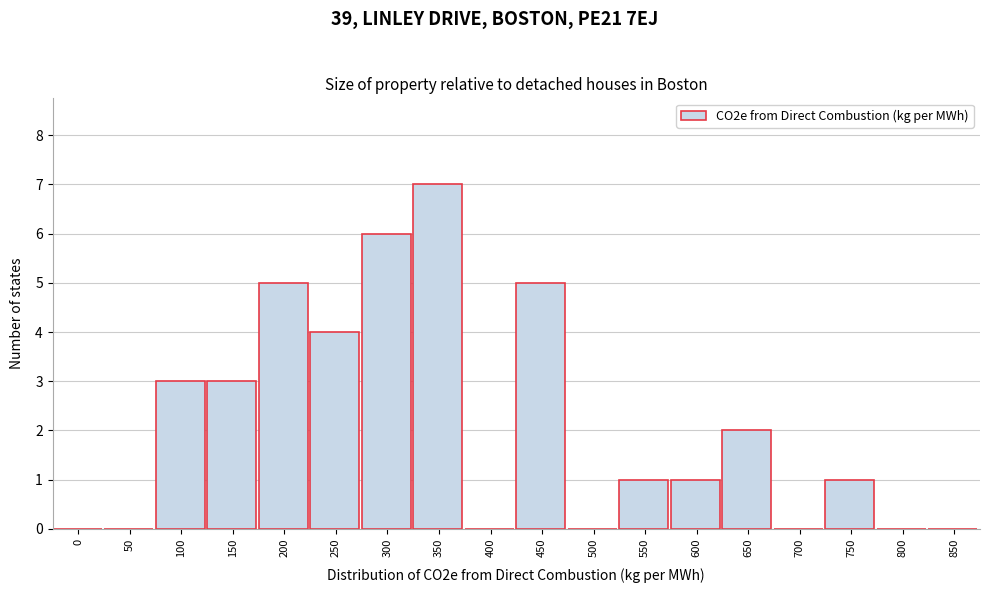

Reading left to right, extract all data points from this chart.

0=0	50=0	100=3	150=3	200=5	250=4	300=6	350=7	400=0	450=5	500=0	550=1	600=1	650=2	700=0	750=1	800=0	850=0